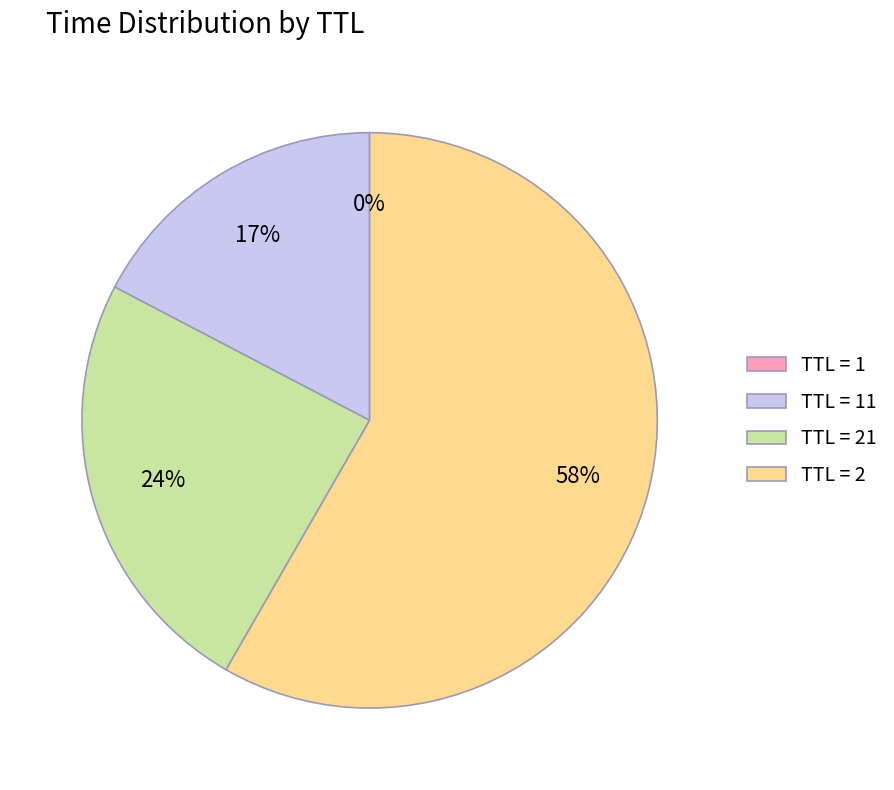

To the nearest percent, what is the average slice percentage?

25%